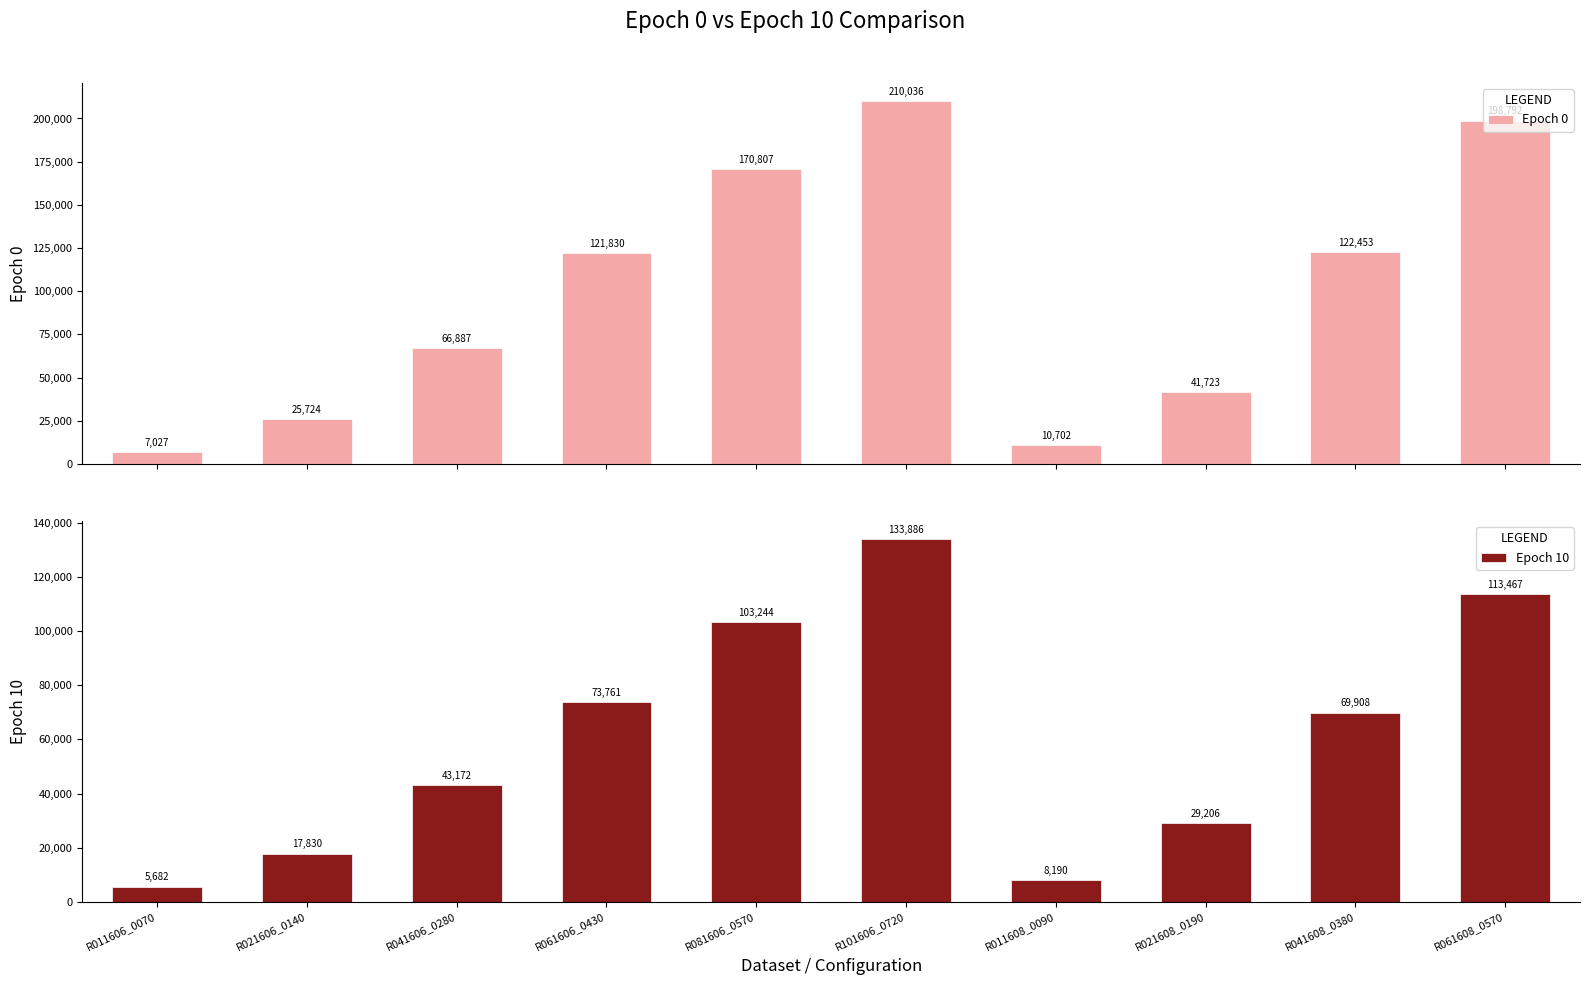

Which series has the largest range (max minus min)?

Epoch 0